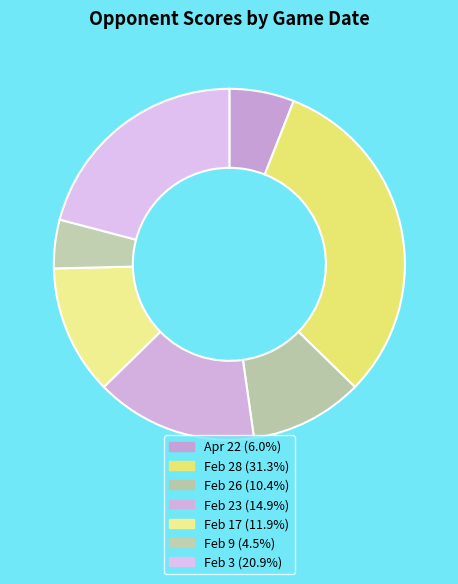

Rank the categories by value from highest to lowest.

Feb 28, Feb 3, Feb 23, Feb 17, Feb 26, Apr 22, Feb 9